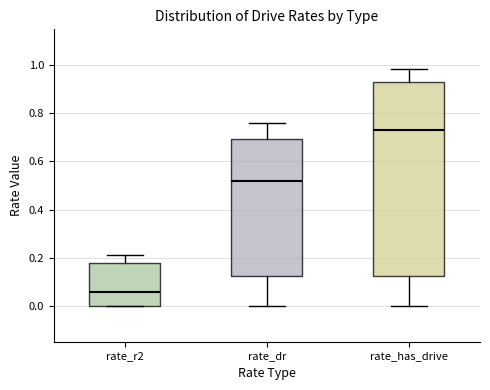

Which box has the lowest median line?

rate_r2